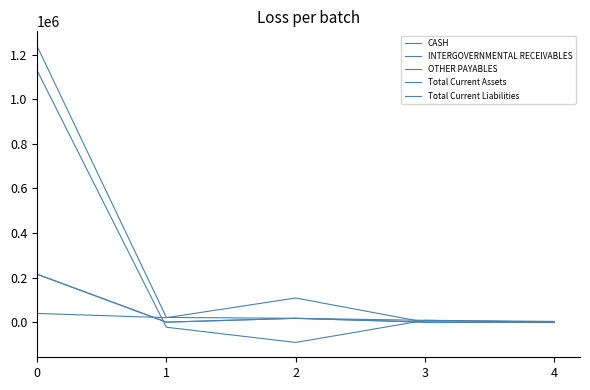

Rank the series by their maximum value, from lowest to highest.

INTERGOVERNMENTAL RECEIVABLES, OTHER PAYABLES, Total Current Liabilities, CASH, Total Current Assets